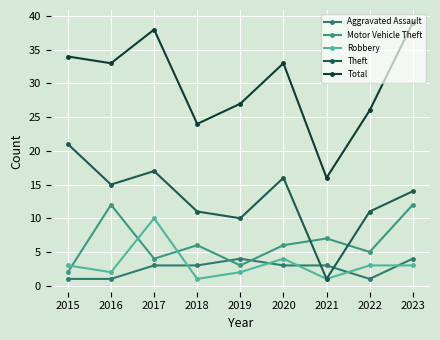

How many lines are shown in the chart?

5